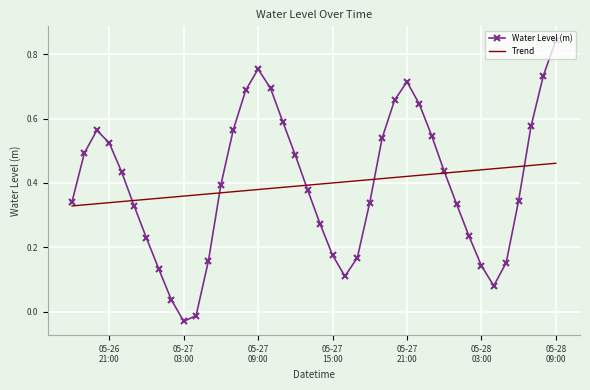

List the series in order of their peak value, lowest first.

Trend, Water Level (m)